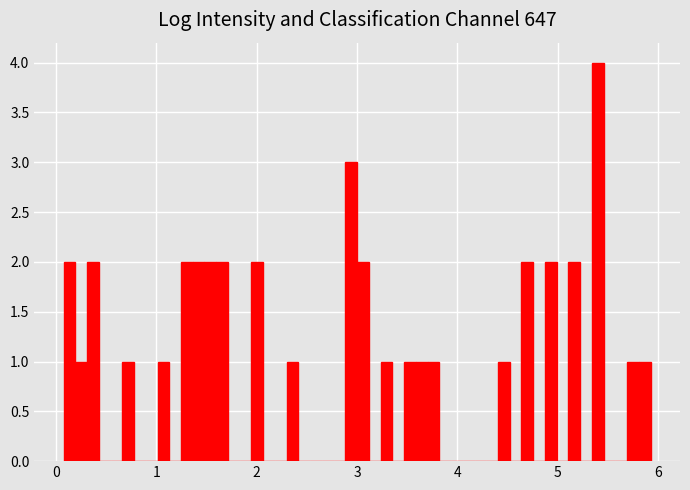

Read against the x-axis, roughly where is the centre of the tallest bar?

5.4